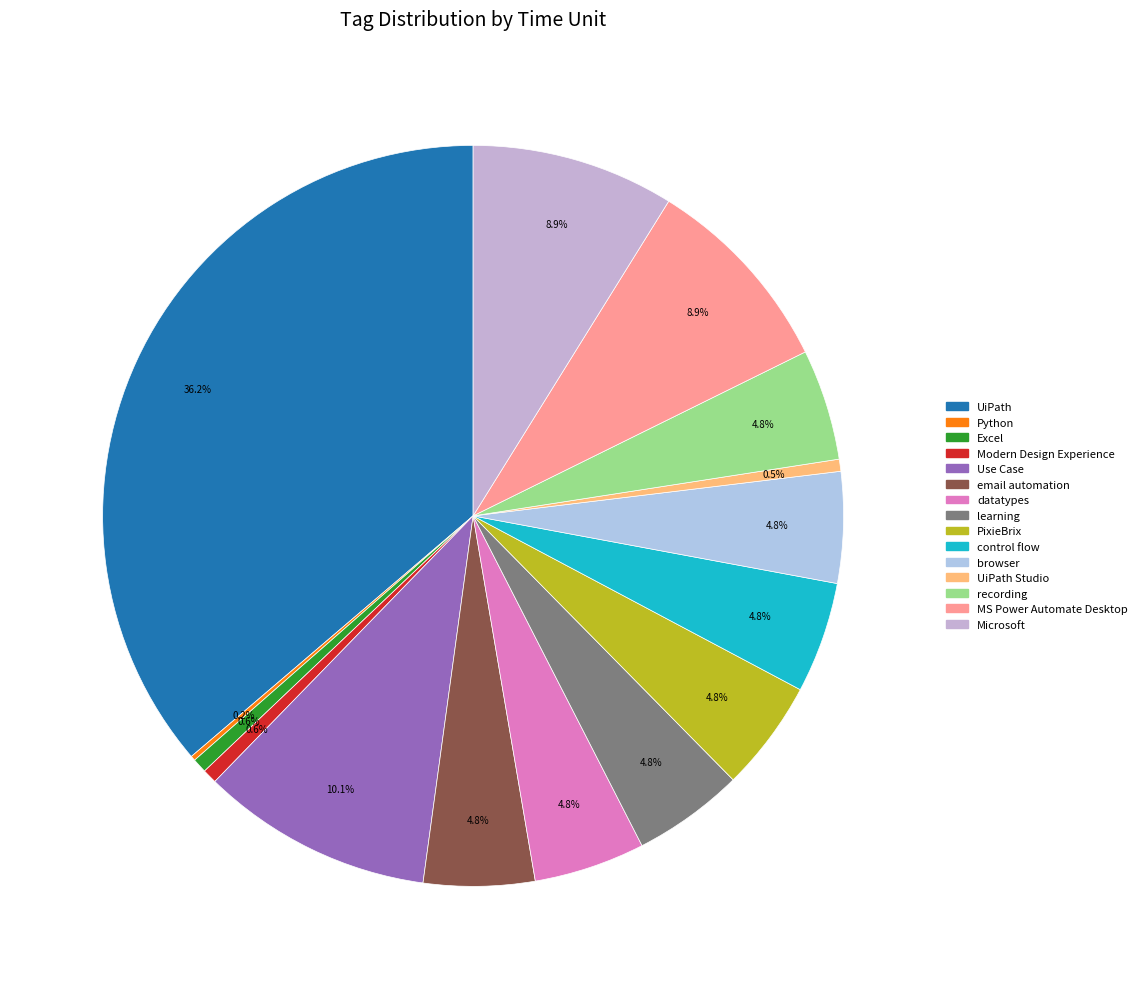

Rank the categories by value from highest to lowest.

UiPath, Use Case, MS Power Automate Desktop, Microsoft, email automation, datatypes, learning, PixieBrix, control flow, browser, recording, Excel, Modern Design Experience, UiPath Studio, Python